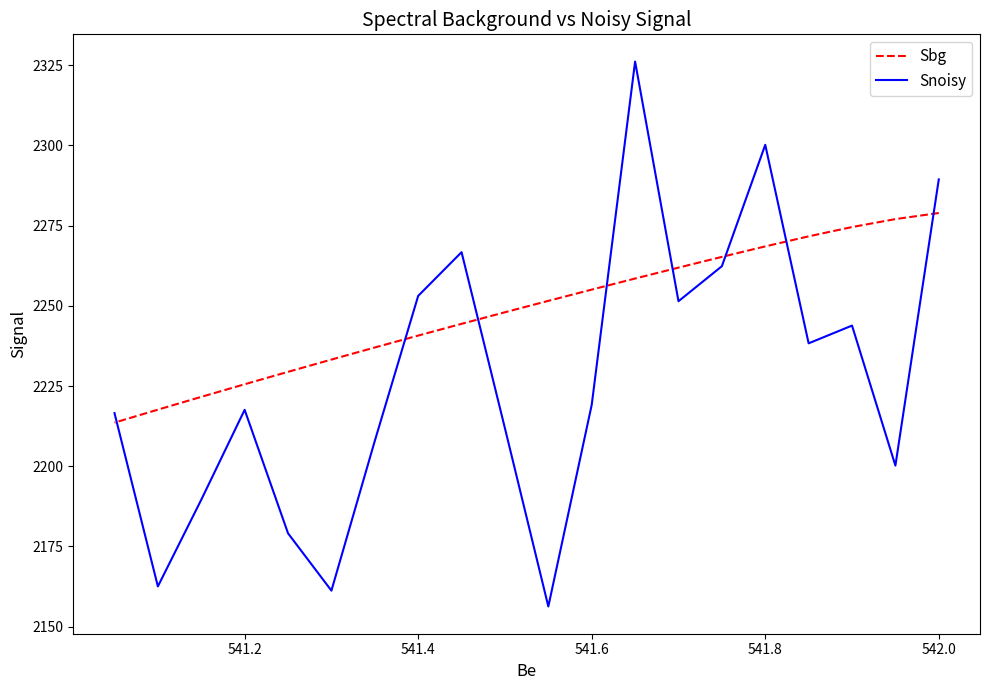

Which series has the largest range (max minus min)?

Snoisy